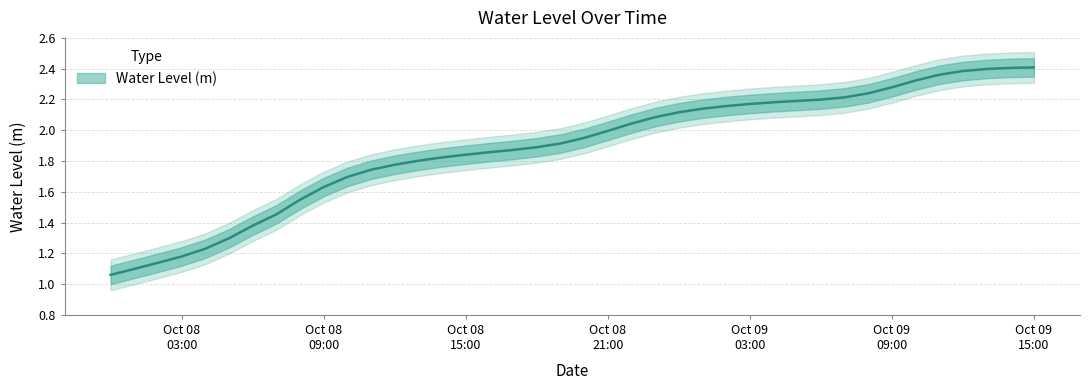

What is the sum of the values at 2023-10-08 06:00:00 and 2023-10-08 00:00:00?

2.4